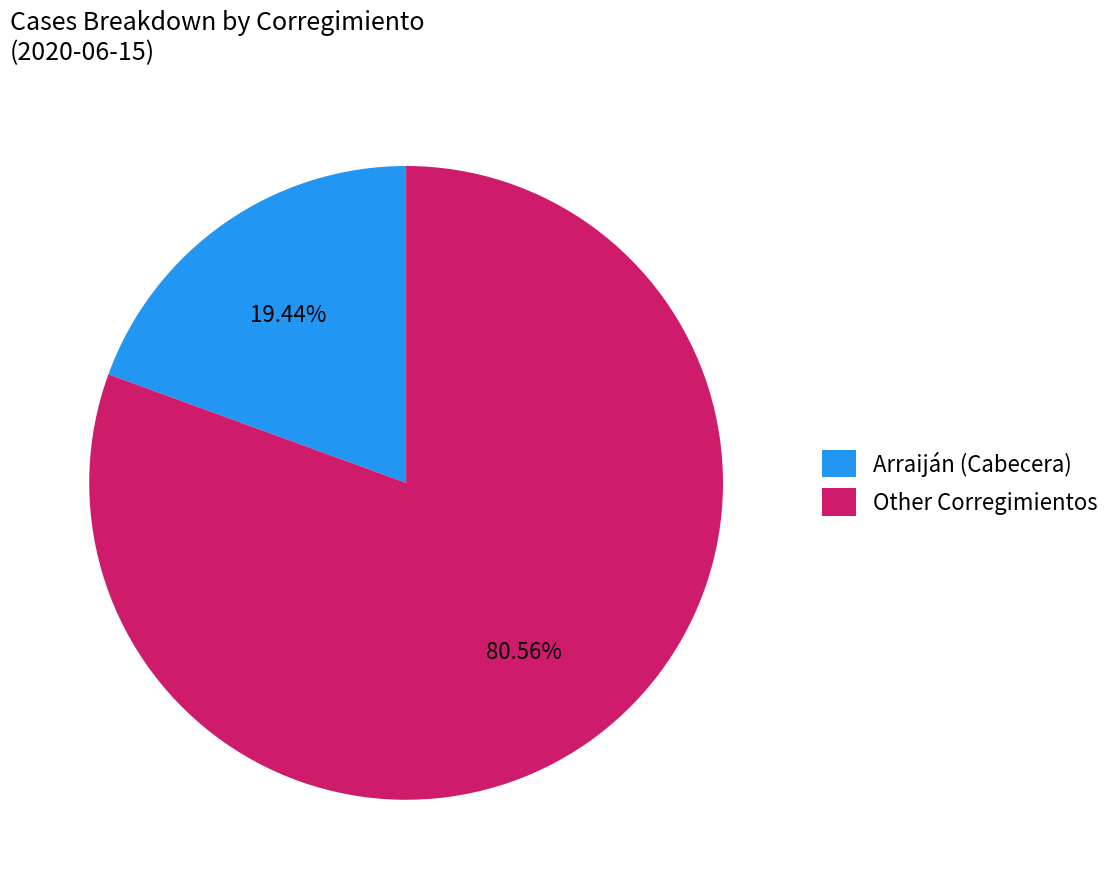

Rank the categories by value from lowest to highest.

Arraiján (Cabecera), Other Corregimientos